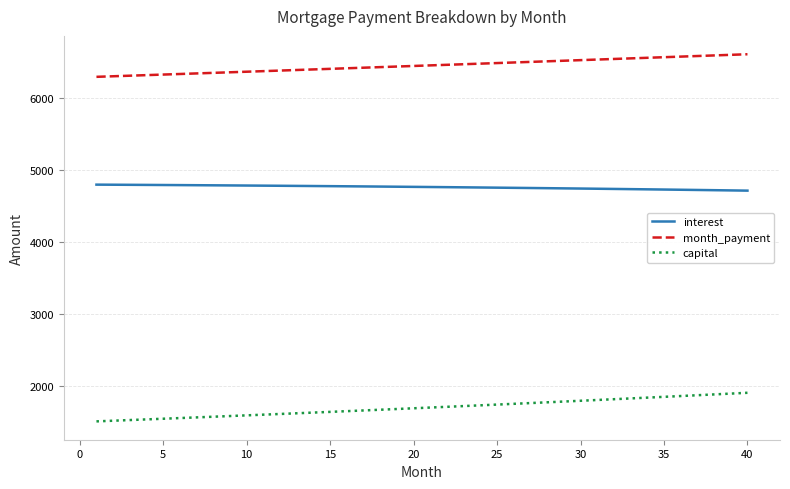

Which series has the largest range (max minus min)?

capital